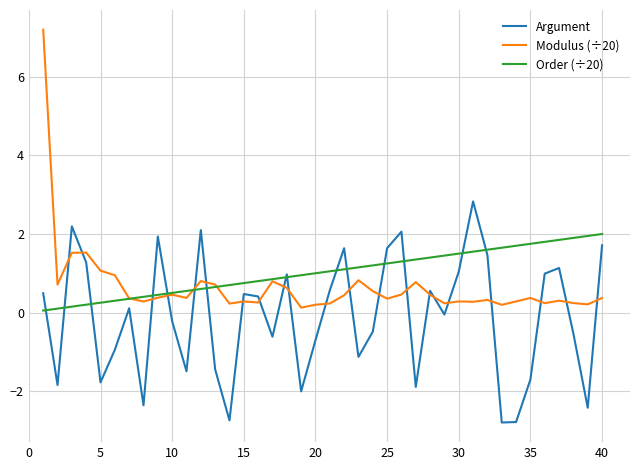

Which series has the largest range (max minus min)?

Modulus (÷20)